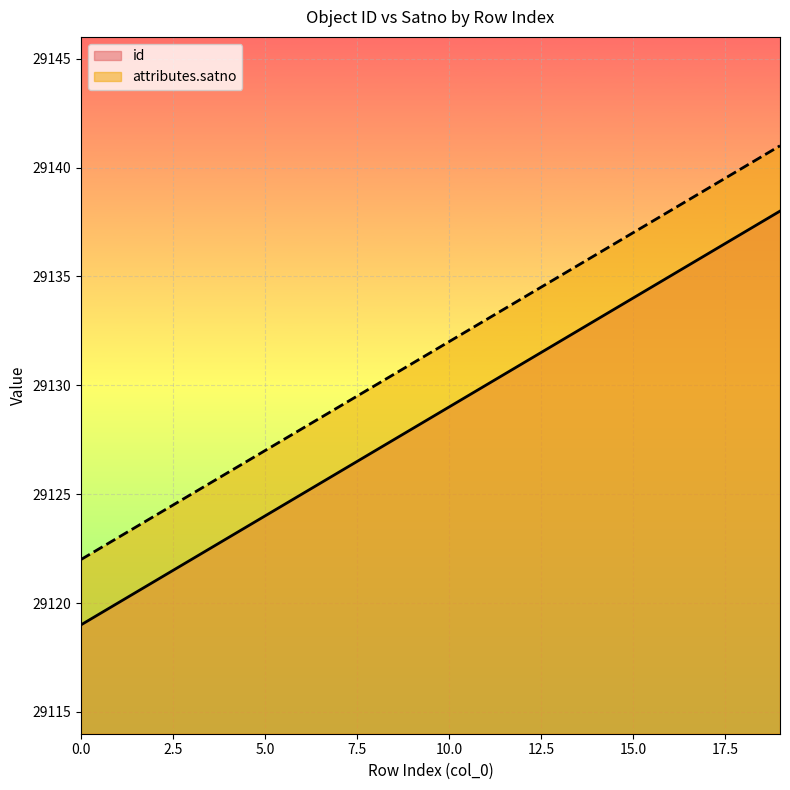

List the labels in order of id value, smallest first.

0, 1, 2, 3, 4, 5, 6, 7, 8, 9, 10, 11, 12, 13, 14, 15, 16, 17, 18, 19